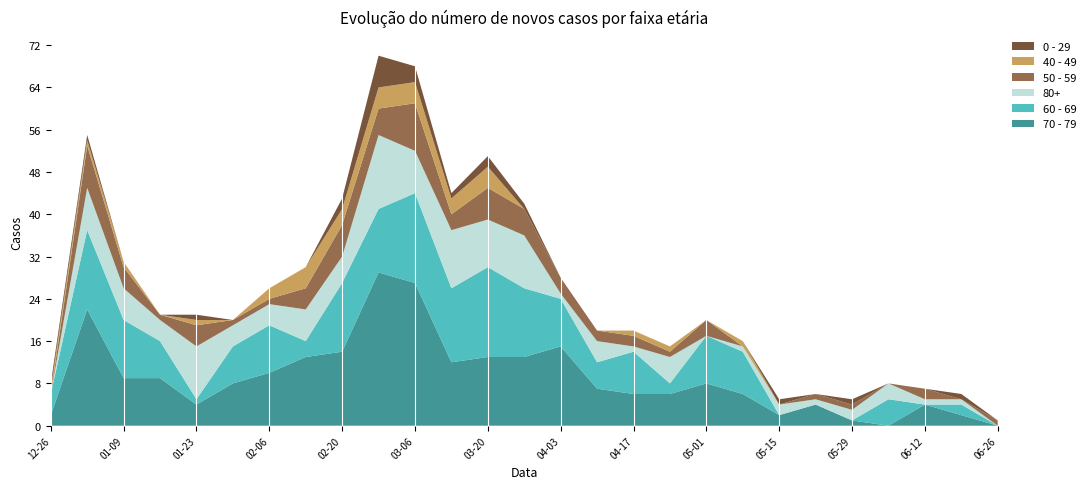

Reading left to right, transcribe all the data shown in this chart.

70 - 79: 2	22	9	9	4	8	10	13	14	29	27	12	13	13	15	7	6	6	8	6	2	4	1	0	4	2	0
60 - 69: 4	15	11	7	1	7	9	3	13	12	17	14	17	13	9	5	8	2	9	8	0	0	0	5	0	2	0
80+: 0	8	6	4	10	4	4	6	5	14	8	11	9	10	1	4	1	5	0	1	2	1	2	3	1	1	0
50 - 59: 0	8	4	1	4	1	1	4	6	5	9	3	6	5	3	2	2	1	3	0	0	1	1	0	2	0	1
40 - 49: 1	1	1	0	1	0	2	4	3	4	4	3	4	0	0	0	1	1	0	1	0	0	0	0	0	0	0
0 - 29: 1	1	0	0	1	0	0	0	2	6	3	1	2	1	0	0	0	0	0	0	1	0	1	0	0	1	0